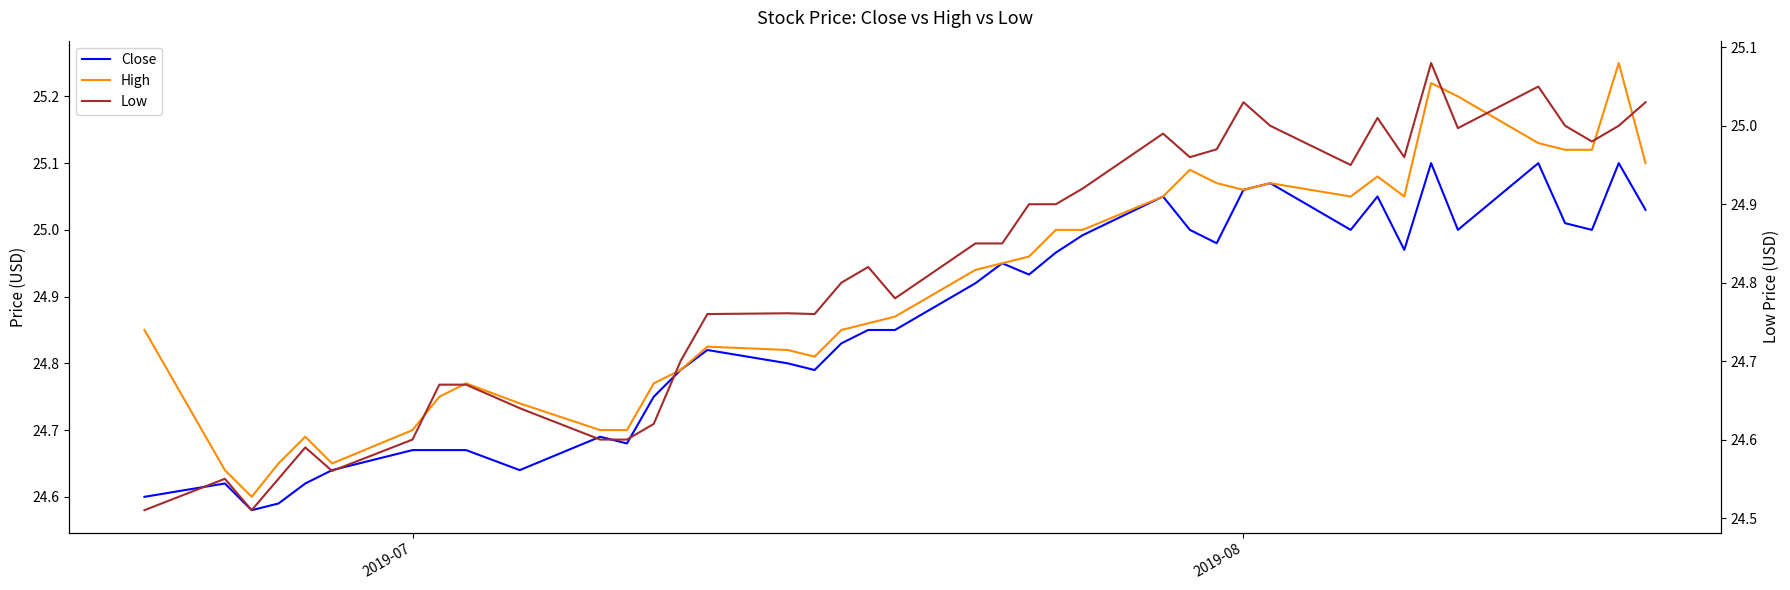

True or false: Low and Close intersect in this chart.

False